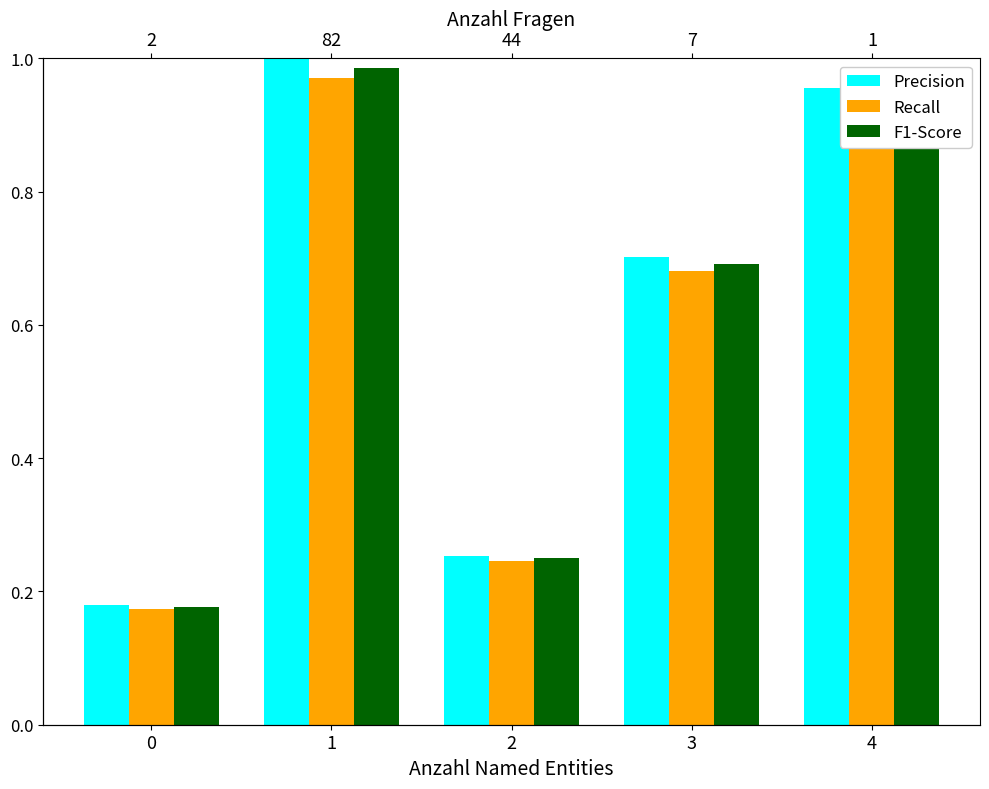

Are the bars grouped side by side (vs. stacked)?

Yes